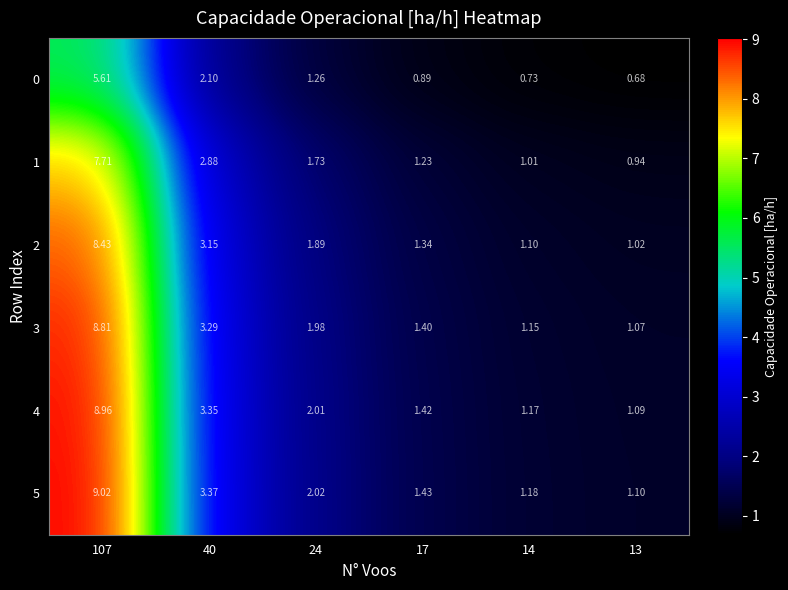

At which category is the sum across all series the highest?

107